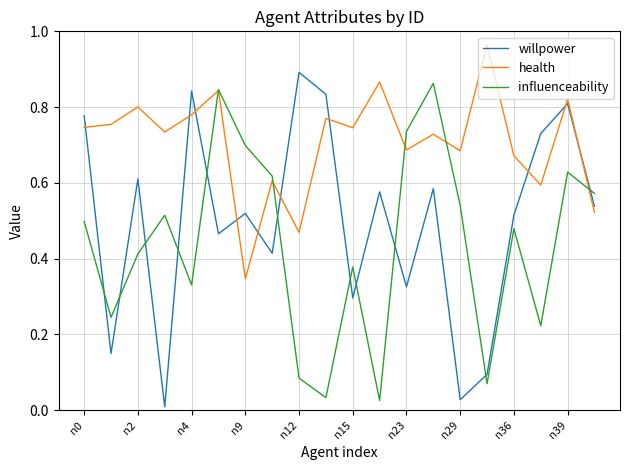

How many times do willpower and influenceability cross each other?

11